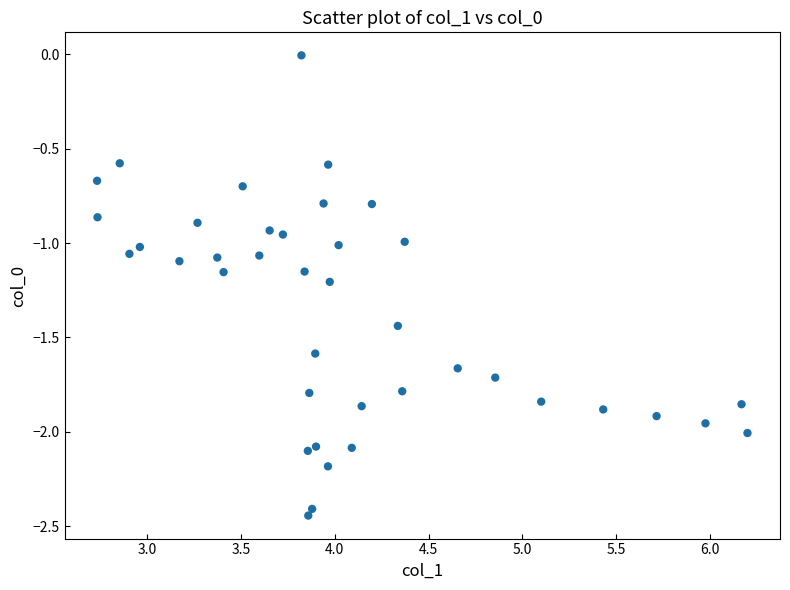

What is the range of X values (max minus min)?

3.5